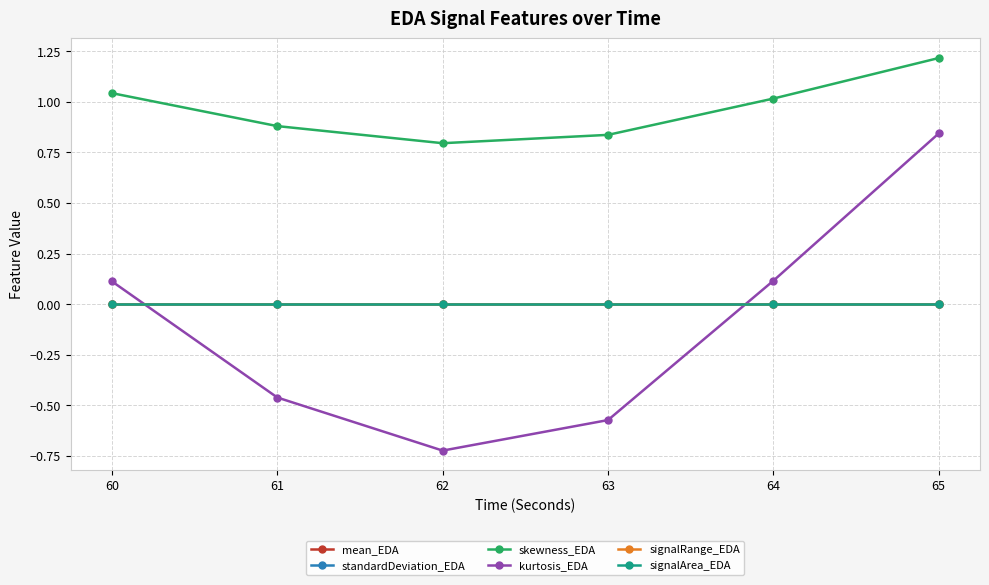

Does the chart have visible grid lines?

Yes